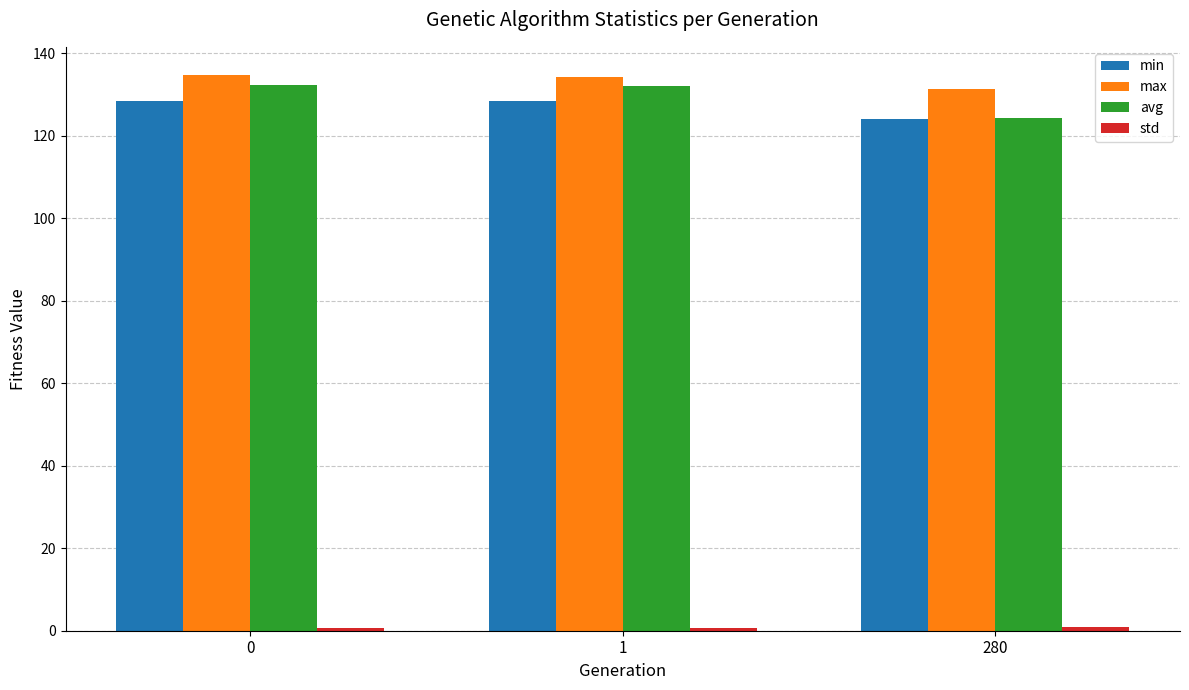

What is the maximum value for min?

128.5